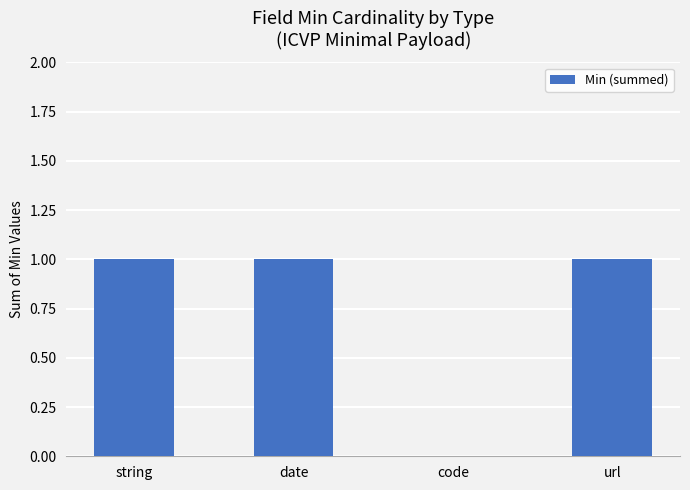

How many distinct data groups are displayed?

1